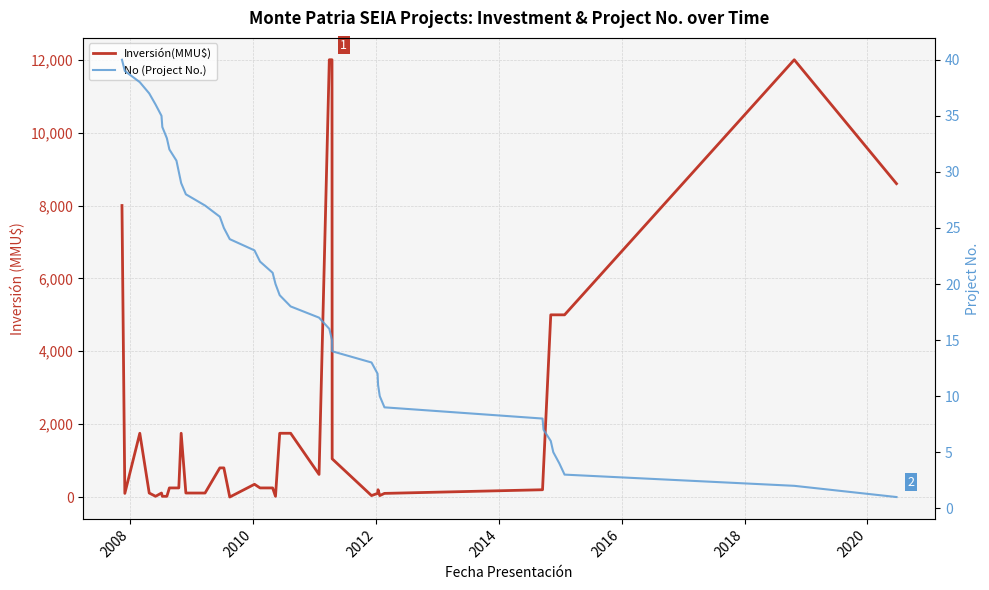

True or false: No (Project No.) has a value of 4 at 26.

False